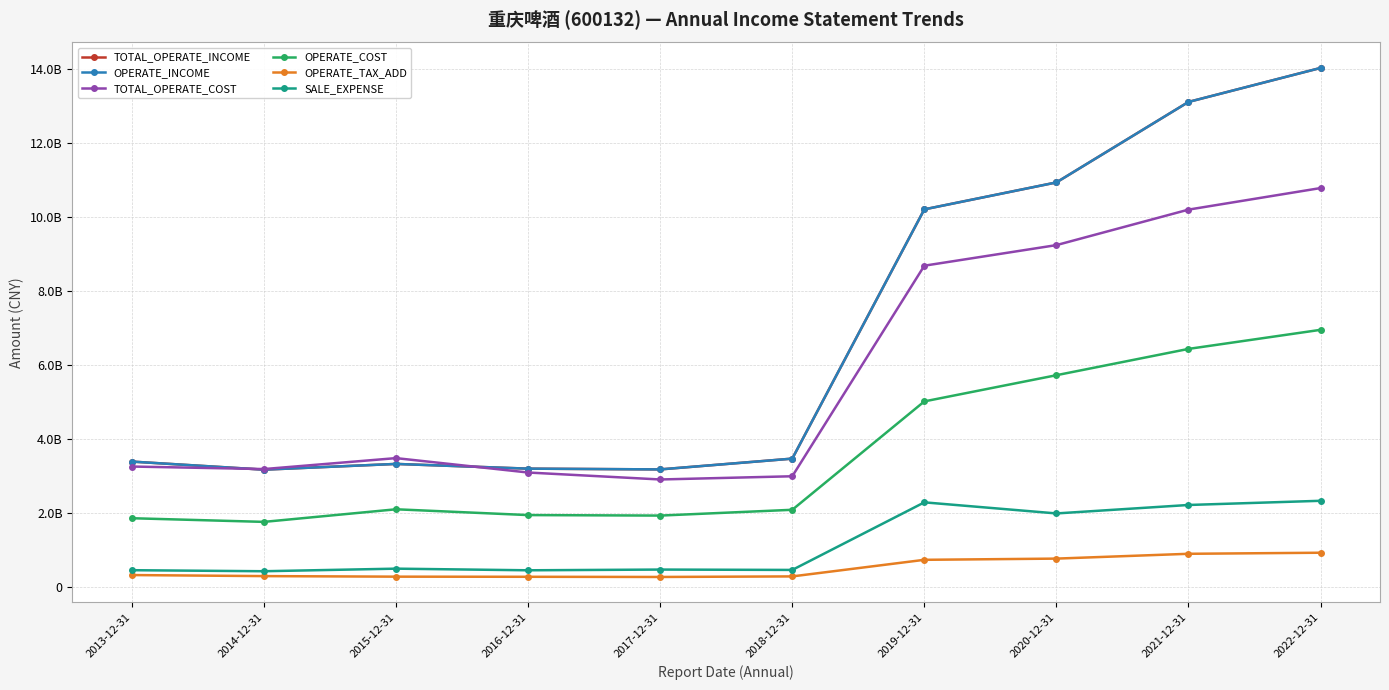

Which series has the largest range (max minus min)?

TOTAL_OPERATE_INCOME